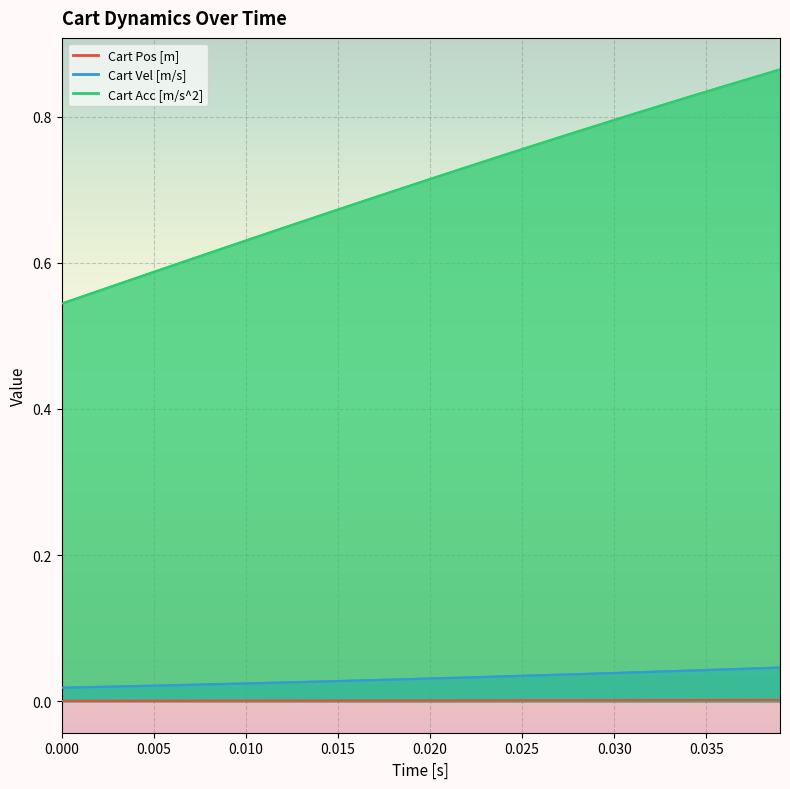

The Cart Acc [m/s^2] series shows 0.8 at 0.035. True or false?

True